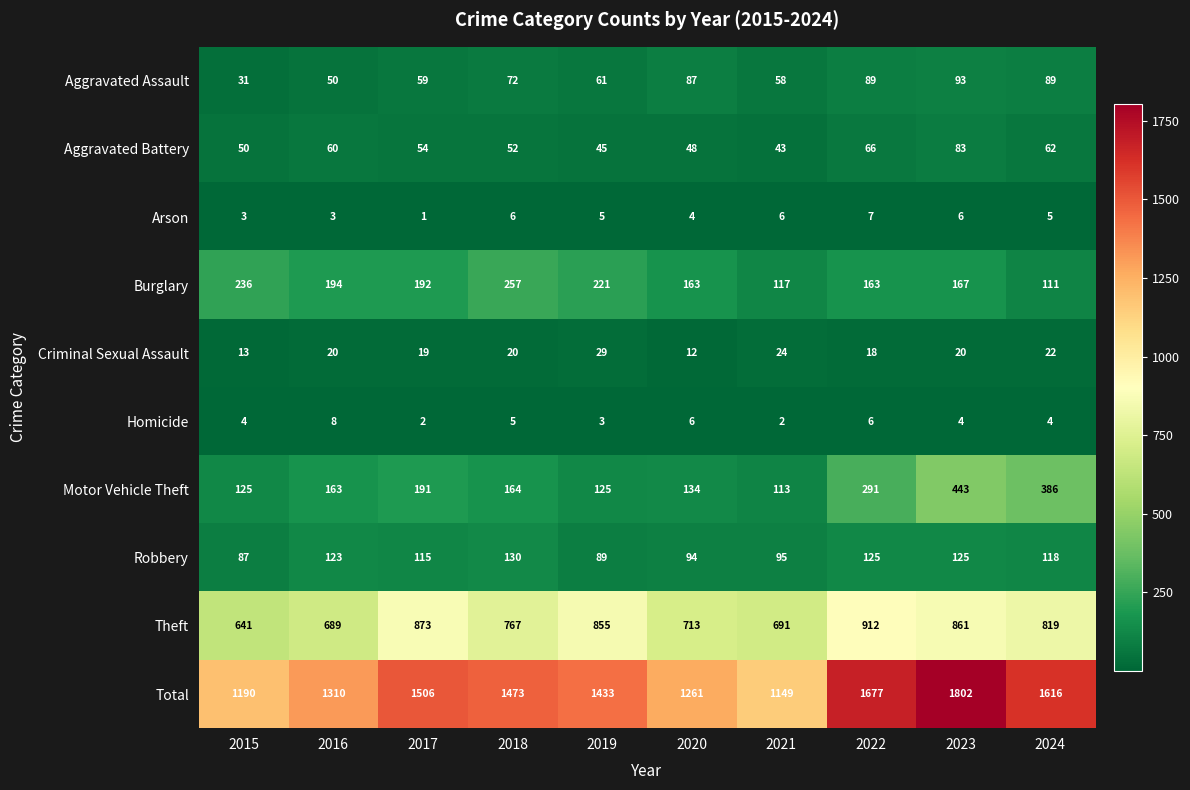

What is the difference between the highest and lowest values at 2023?

1798